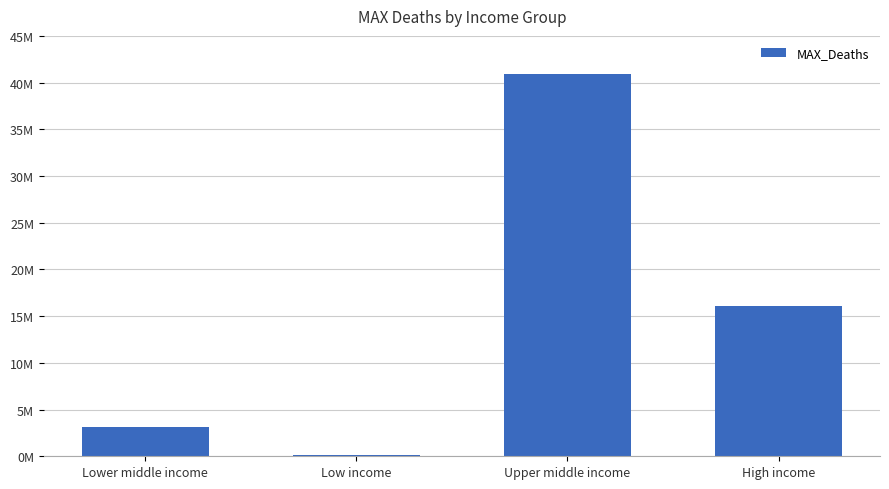

What is the difference between the maximum and minimum values?

40839050